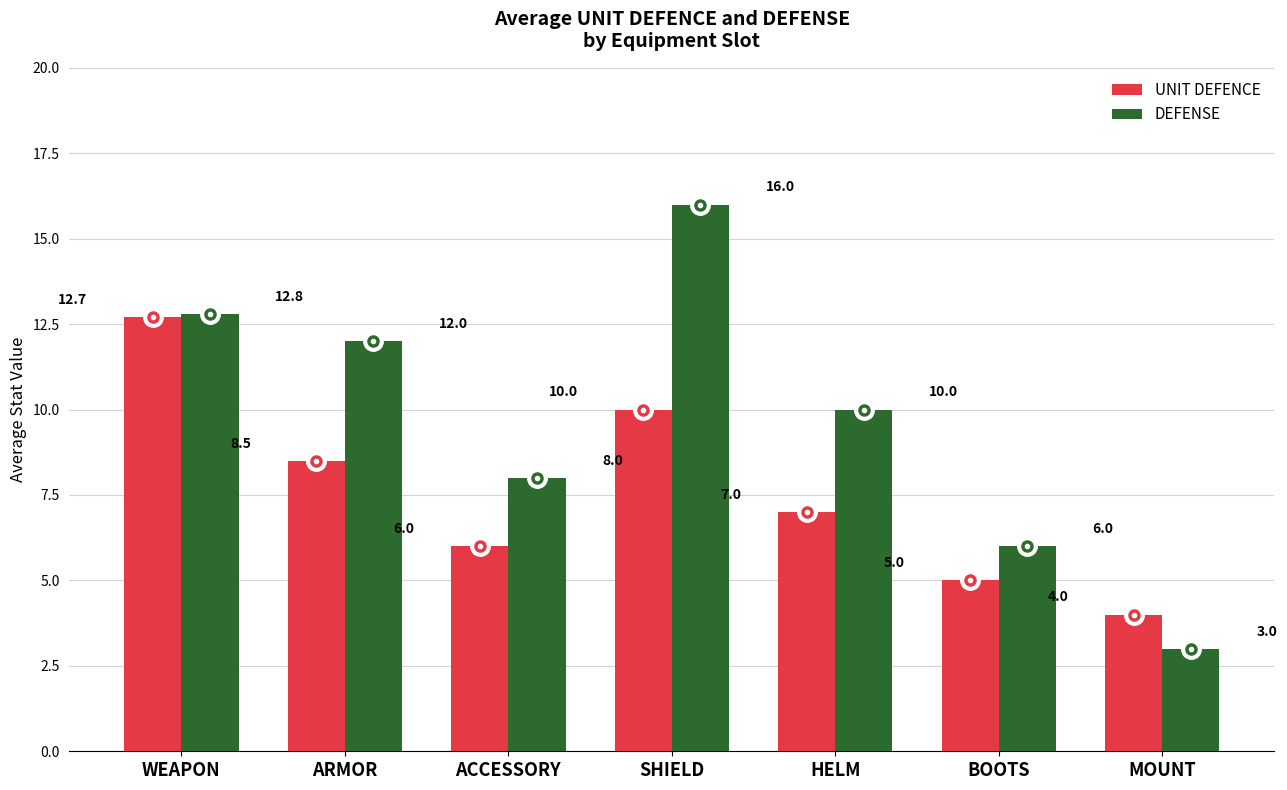

The value of DEFENSE at ACCESSORY is 8.0. True or false?

True